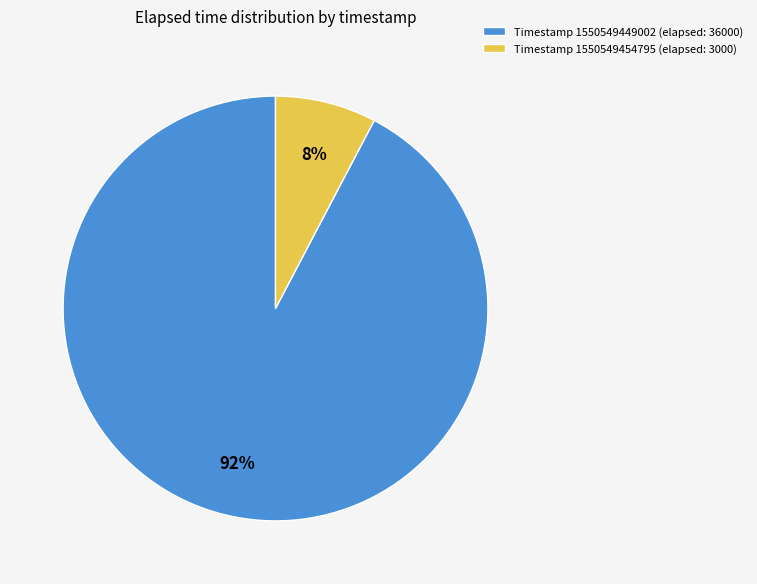

Which slice represents more than half of the pie?

Timestamp 1550549449002 (elapsed: 36000)